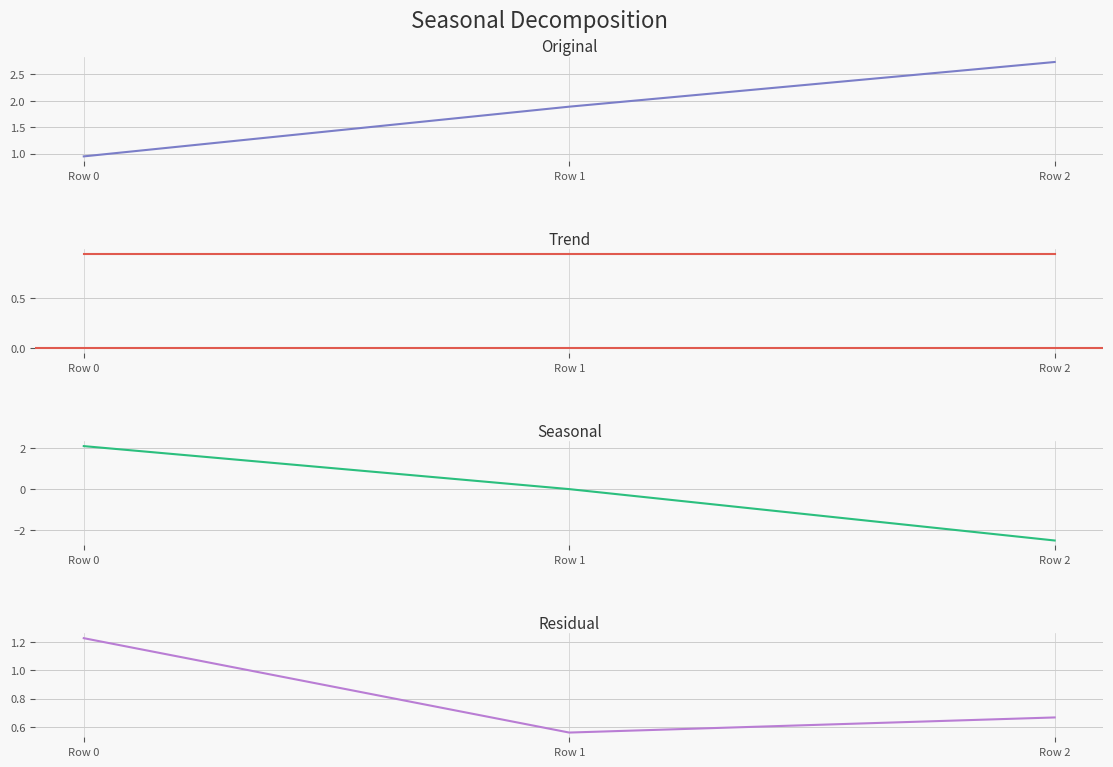

What is the approximate value of Original at Row 0?

0.9